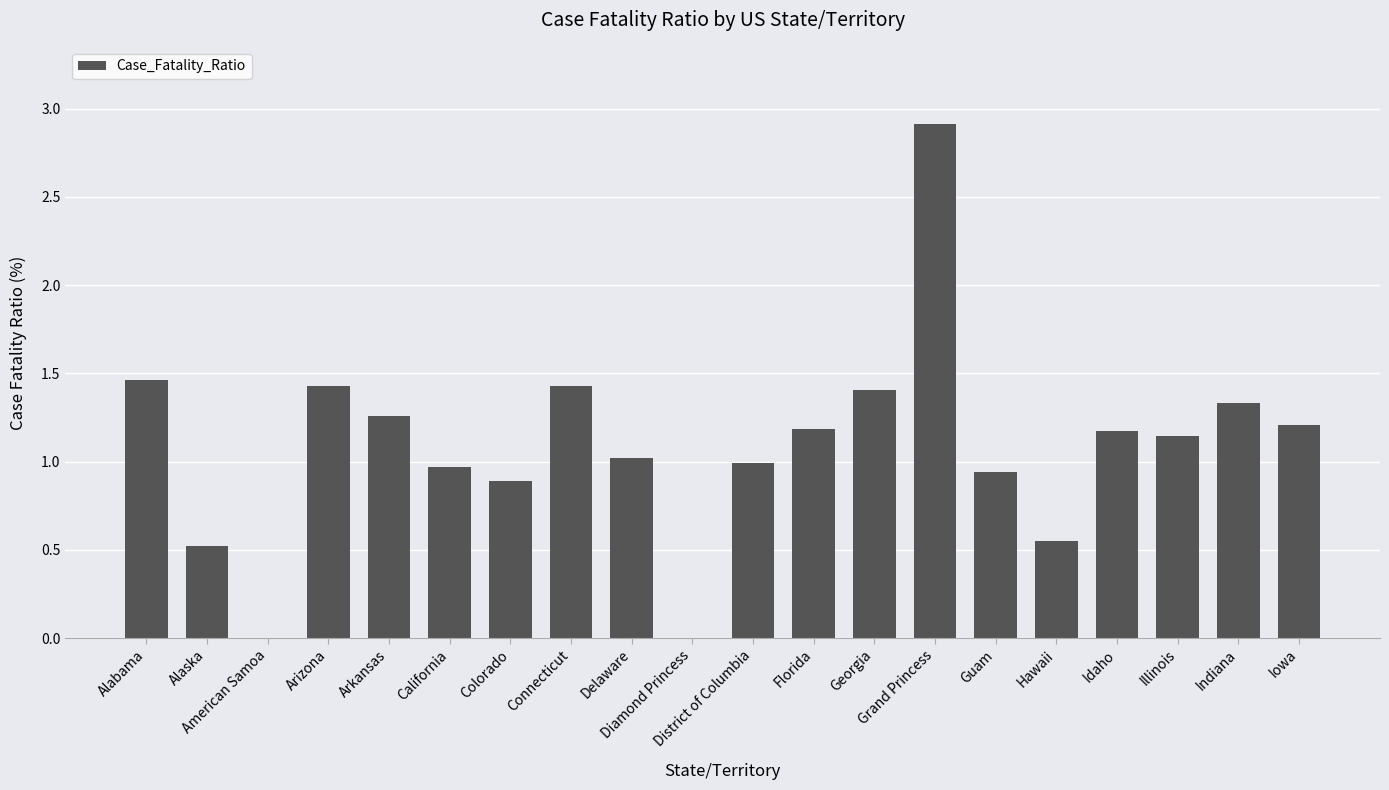

Count the number of data series in this chart.

1